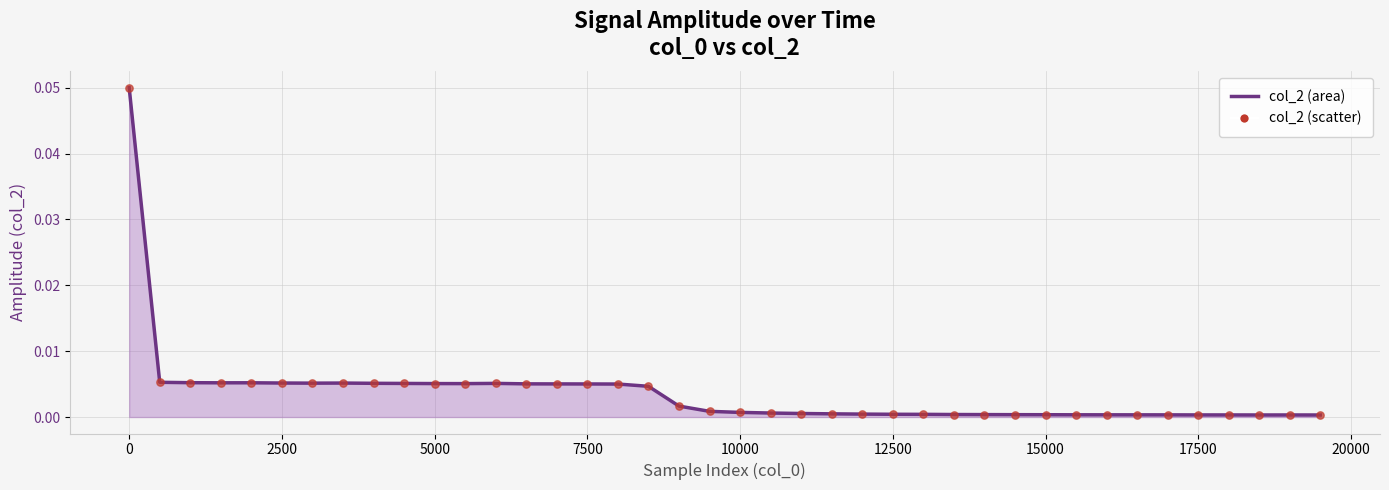

Which series reaches the maximum Y coordinate?

col_2 (line)